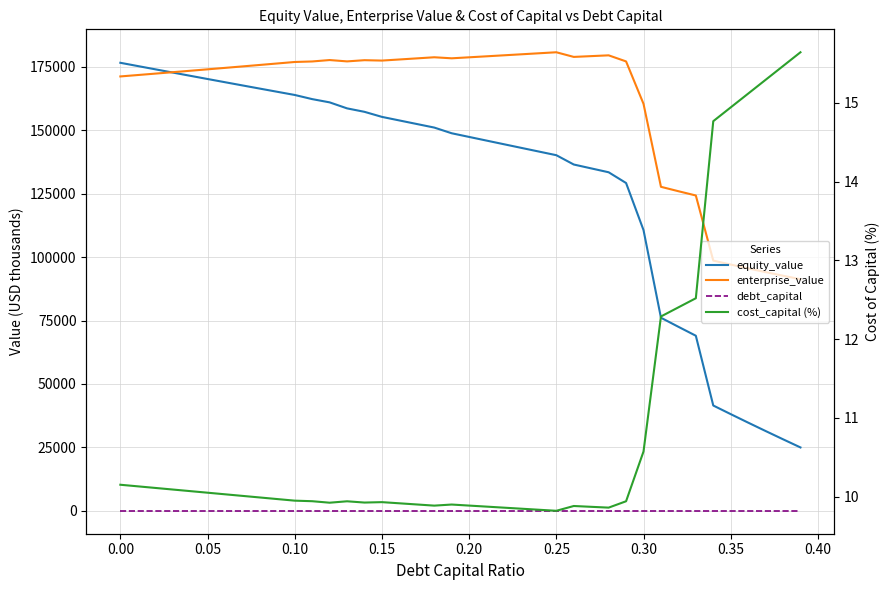

How many data points in equity_value are above 148843?

20